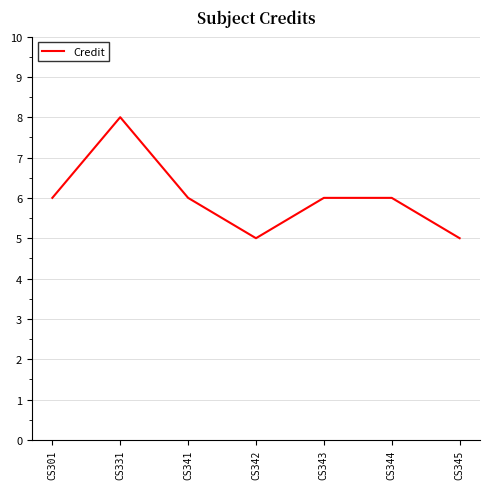

What is the change in value from CS342 to CS344?

+1